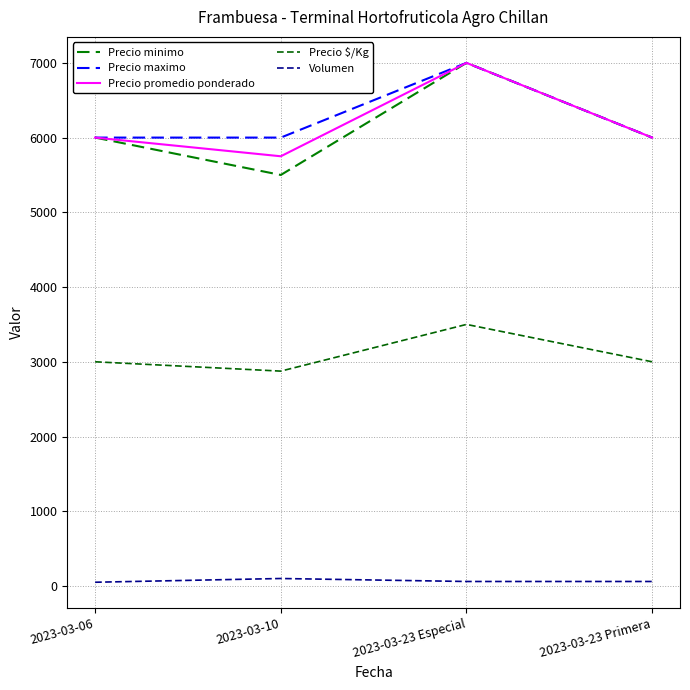

How many lines are shown in the chart?

5